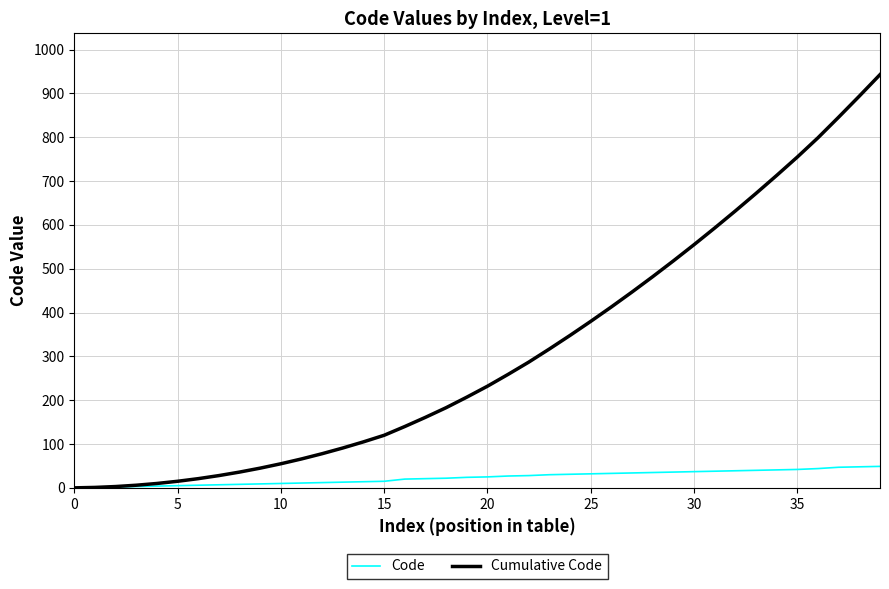

What is the maximum value for Cumulative Code?

943